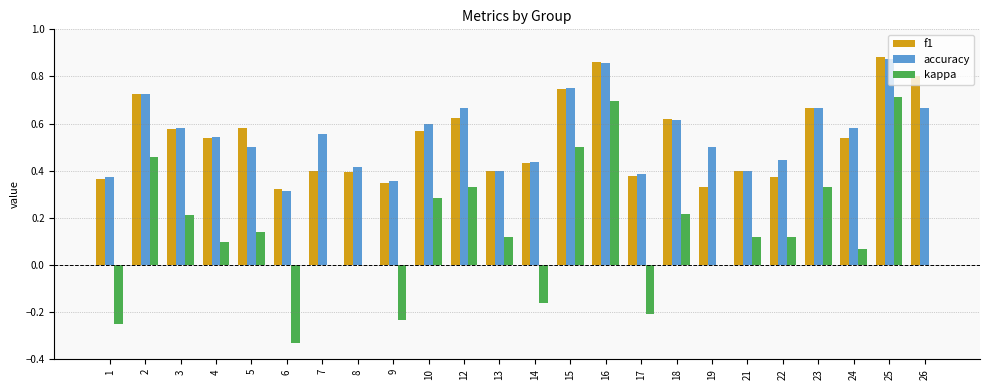

What is the total value across all series at 12?

1.6